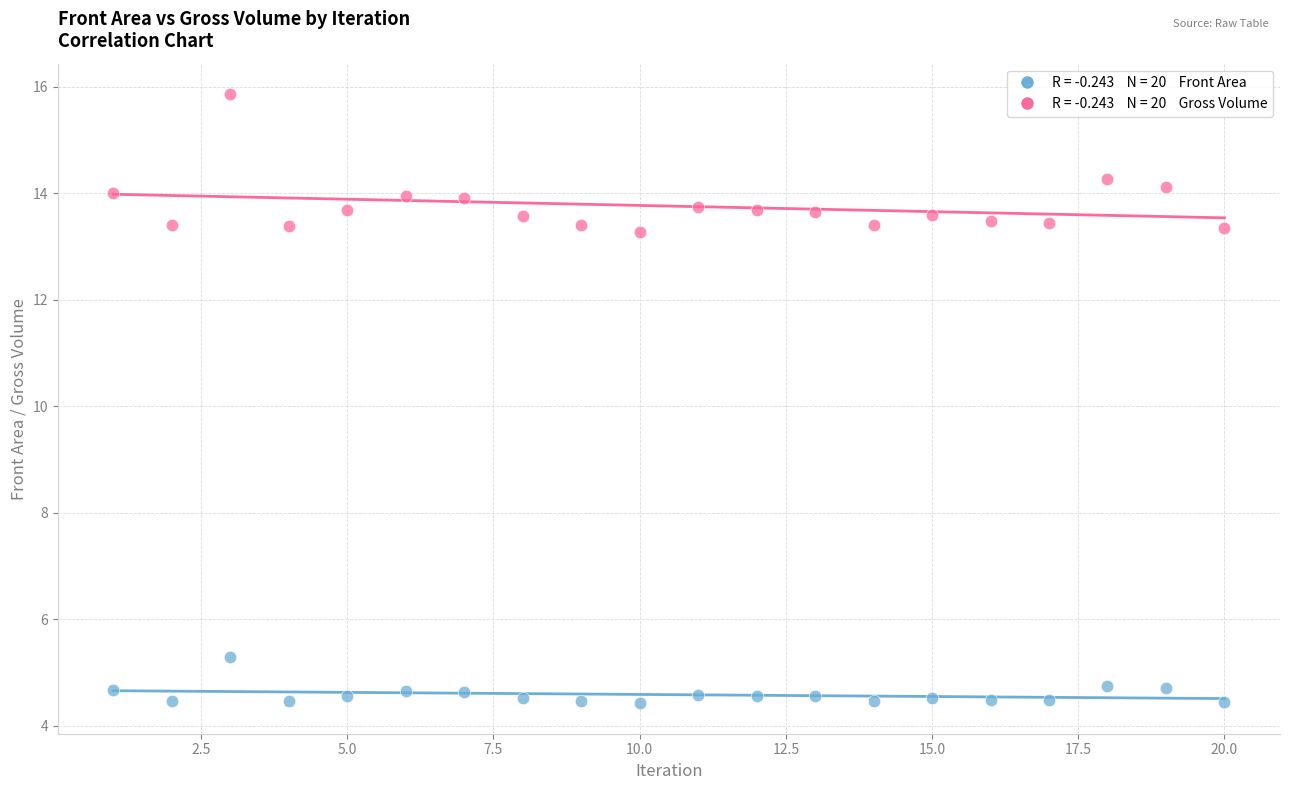

Across all data points, what is the range of X values (max minus min)?

19.0